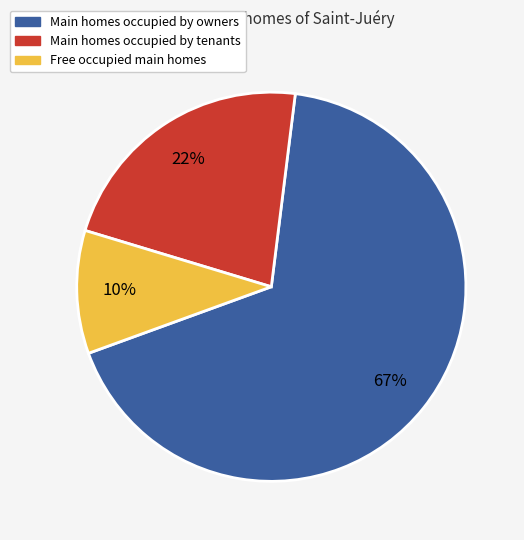

To the nearest percent, what is the average slice percentage?

33%